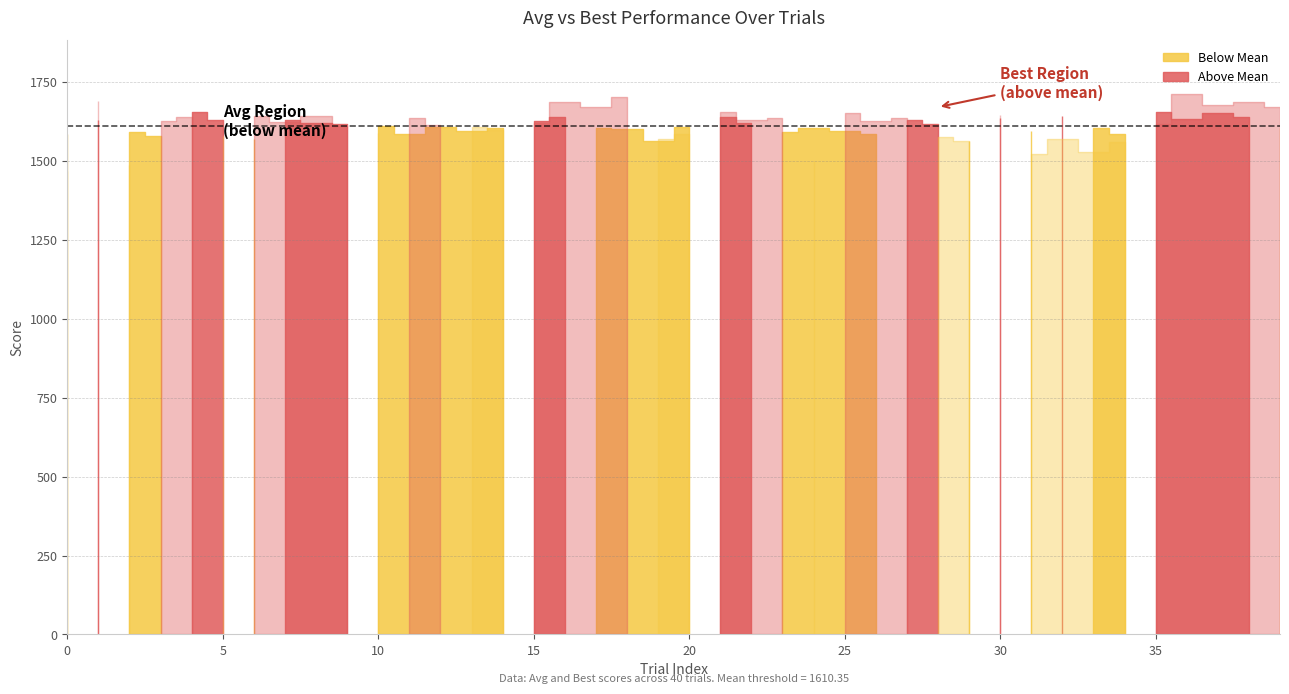

What is the sum of the Best values at 38 and 1?

3377.0